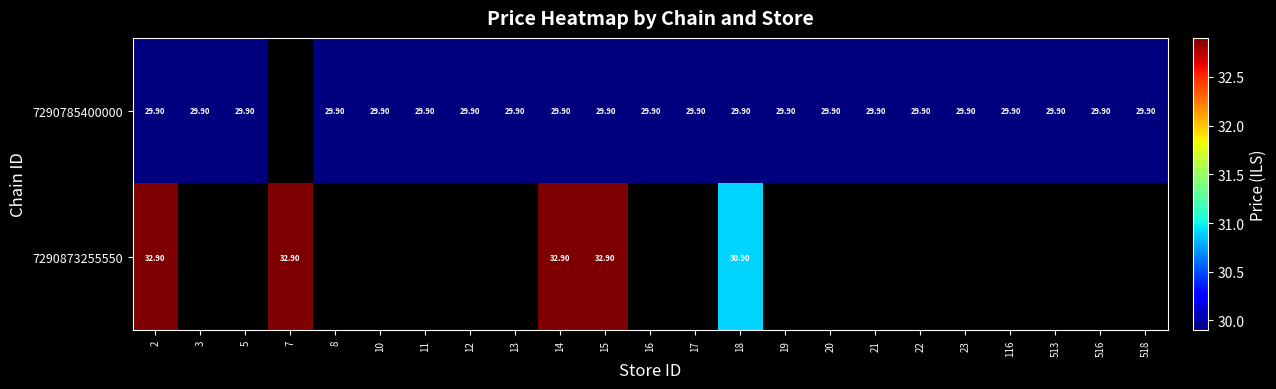

The 7290873255550 series shows 48.4 at 2. True or false?

False